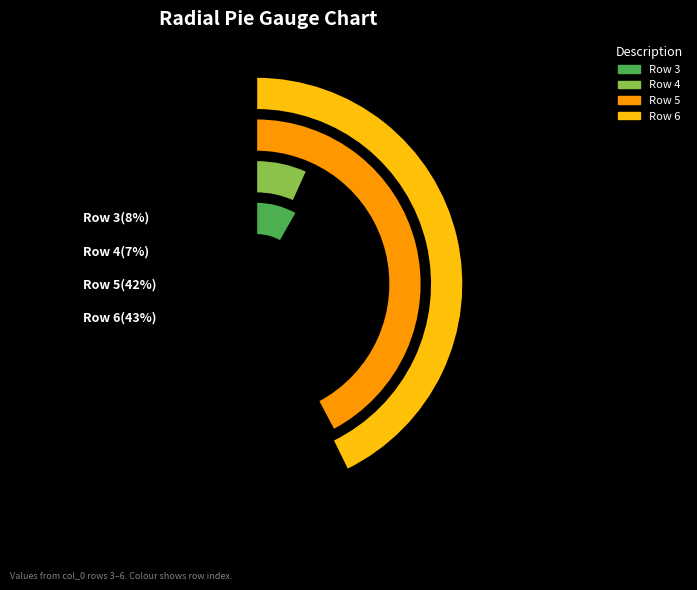

How many slices are in this pie chart?

4